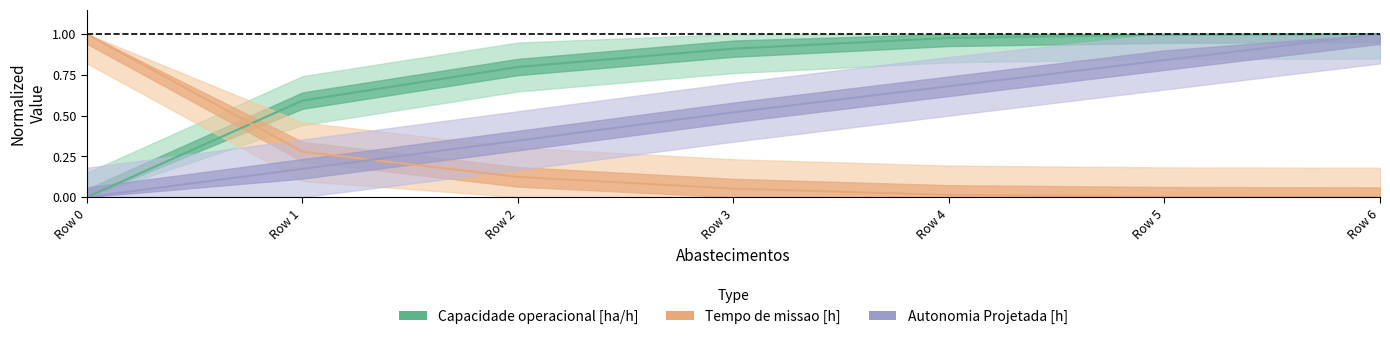

Is it true that Tempo de missao [h] equals 0.0 at Row 4?

True